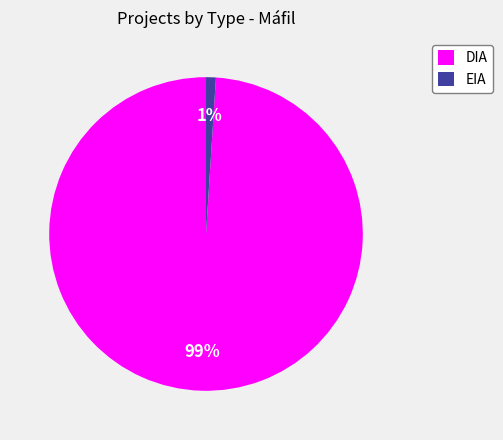

How many slices are in this pie chart?

2